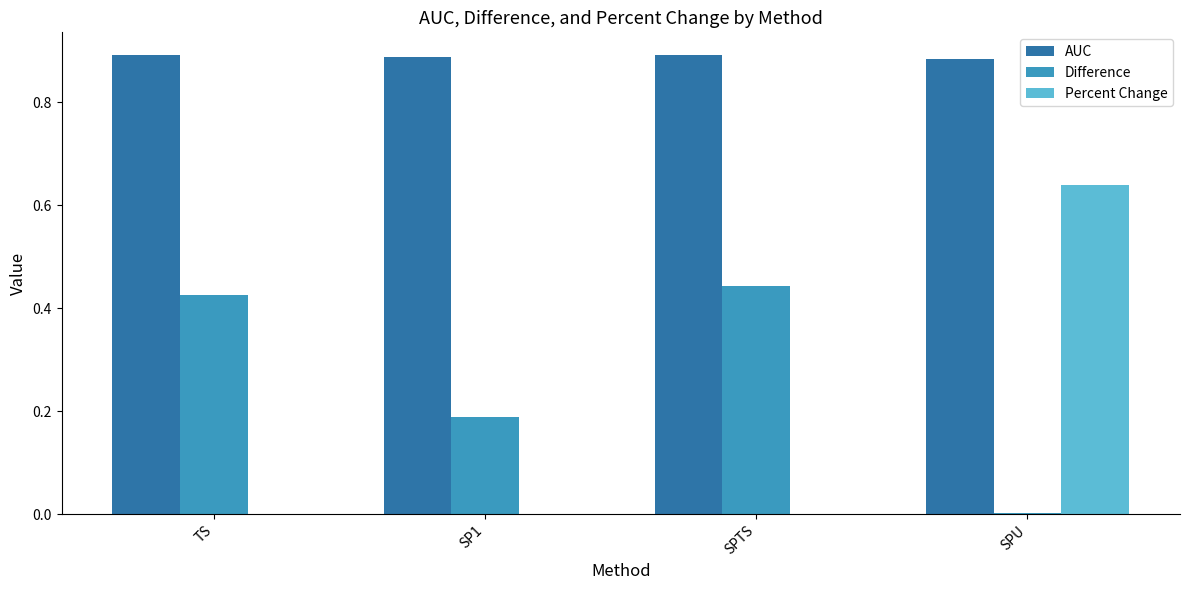

How many categories are shown in the chart?

4